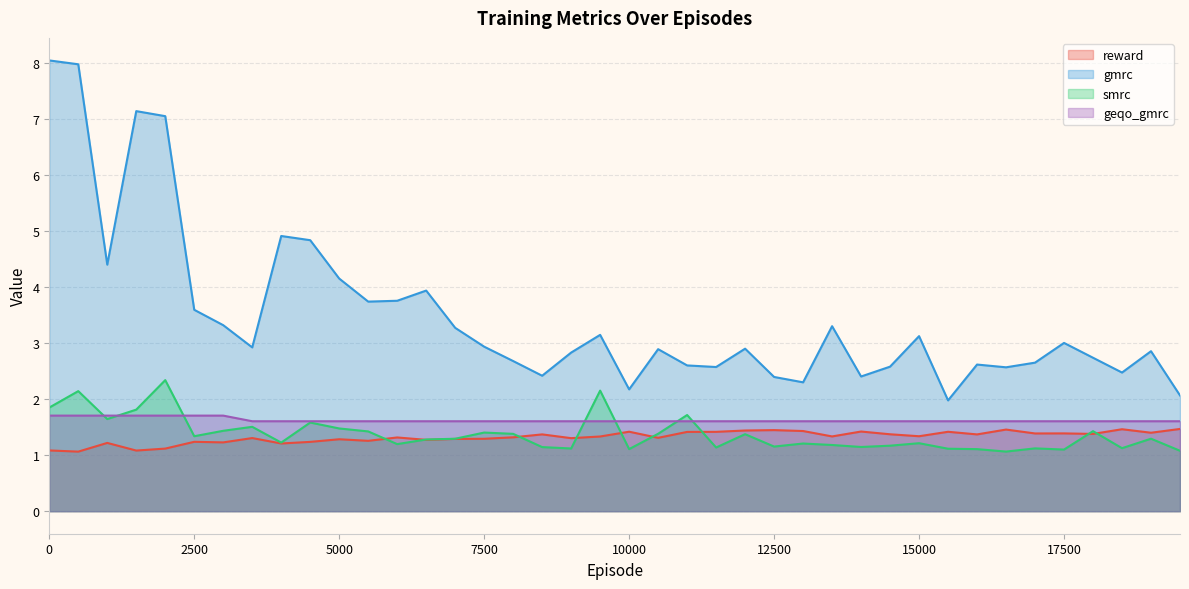

What is the sum of the geqo_gmrc values at 7000 and 16000?

3.2